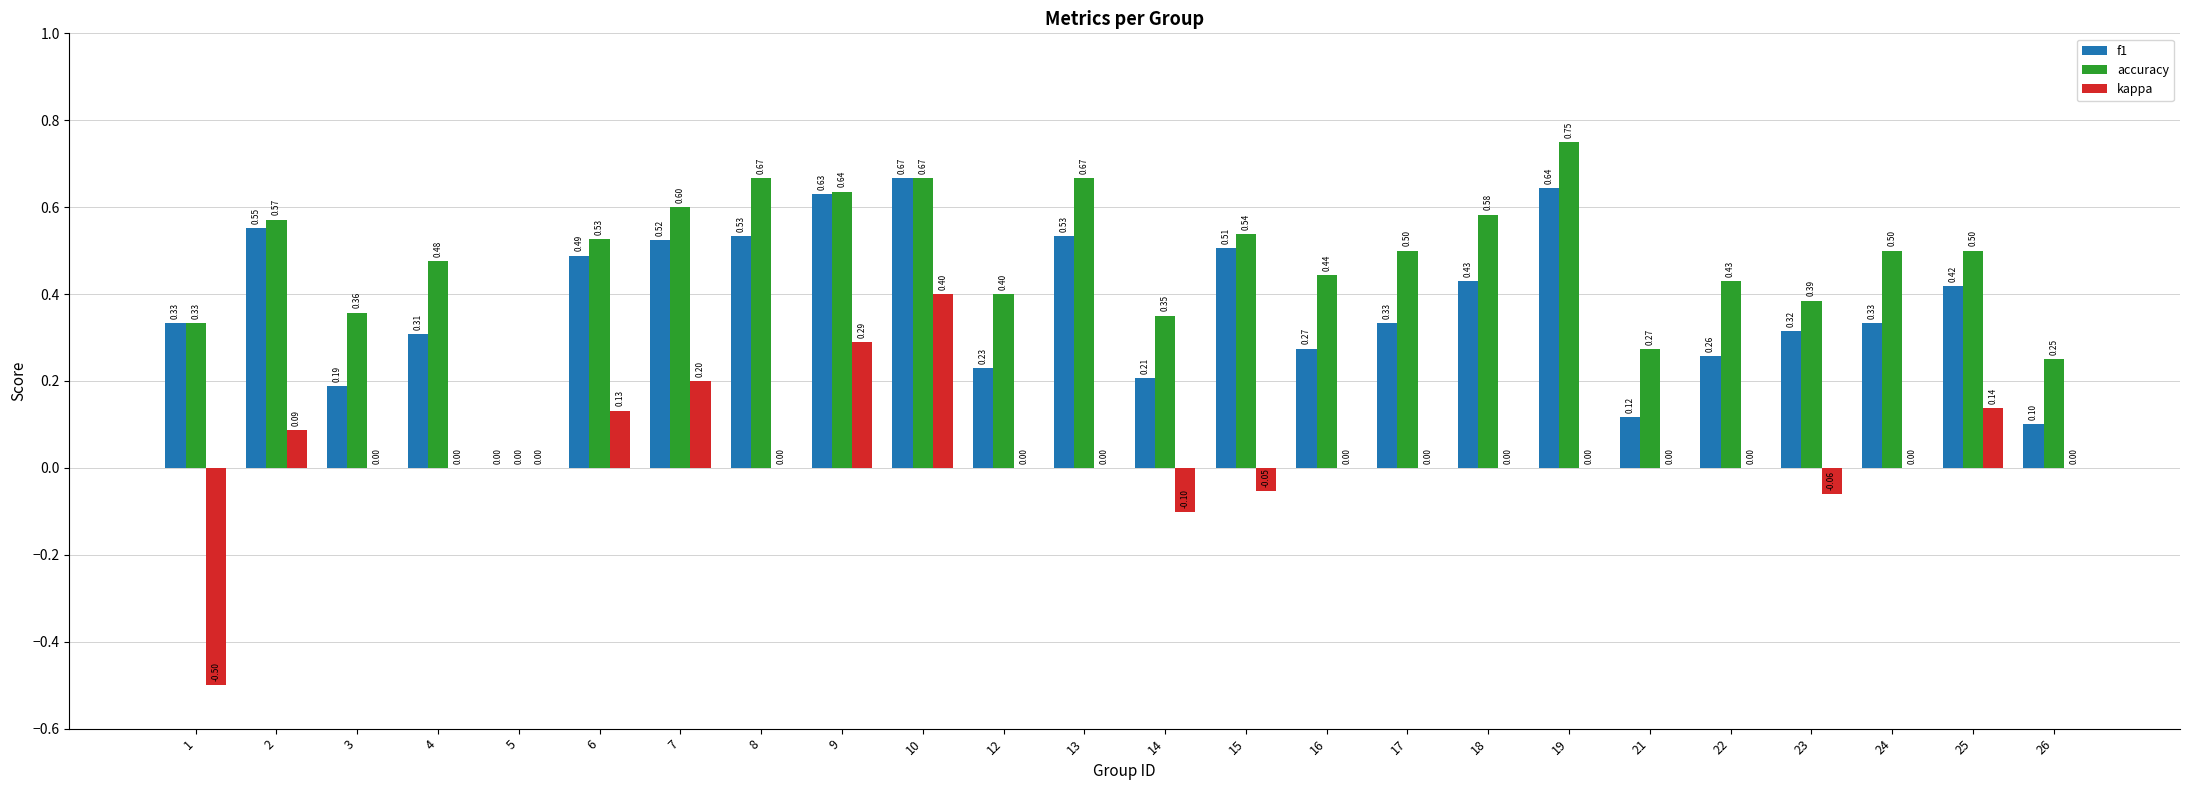

How many distinct data groups are displayed?

3